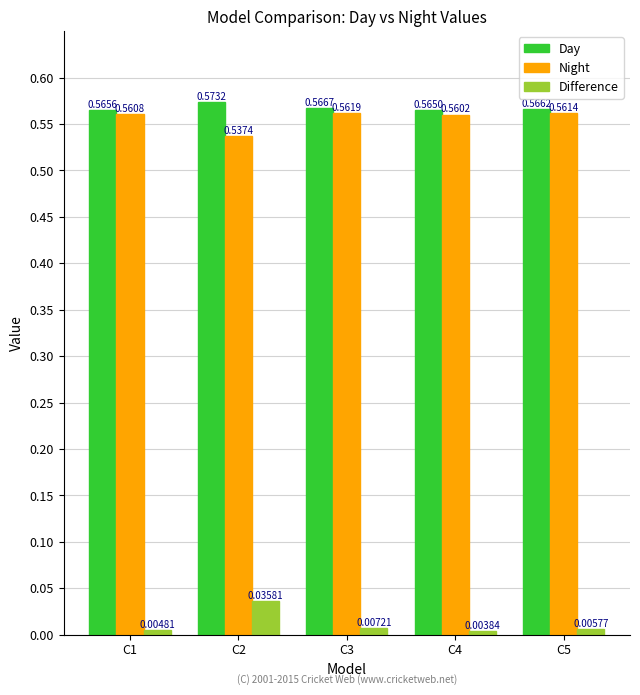

At which label does Day reach its peak?

C2